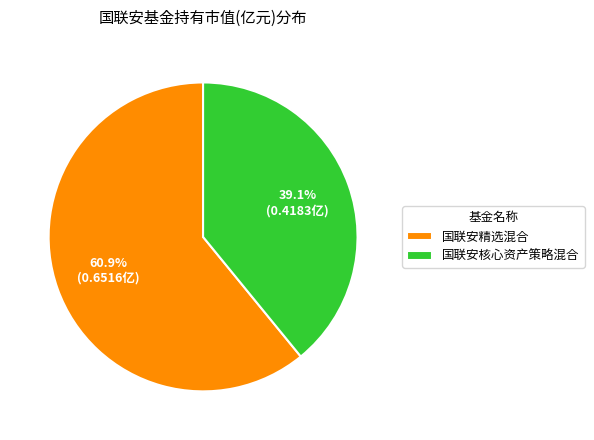

How much of the chart is everything except 国联安核心资产策略混合?

60.9%